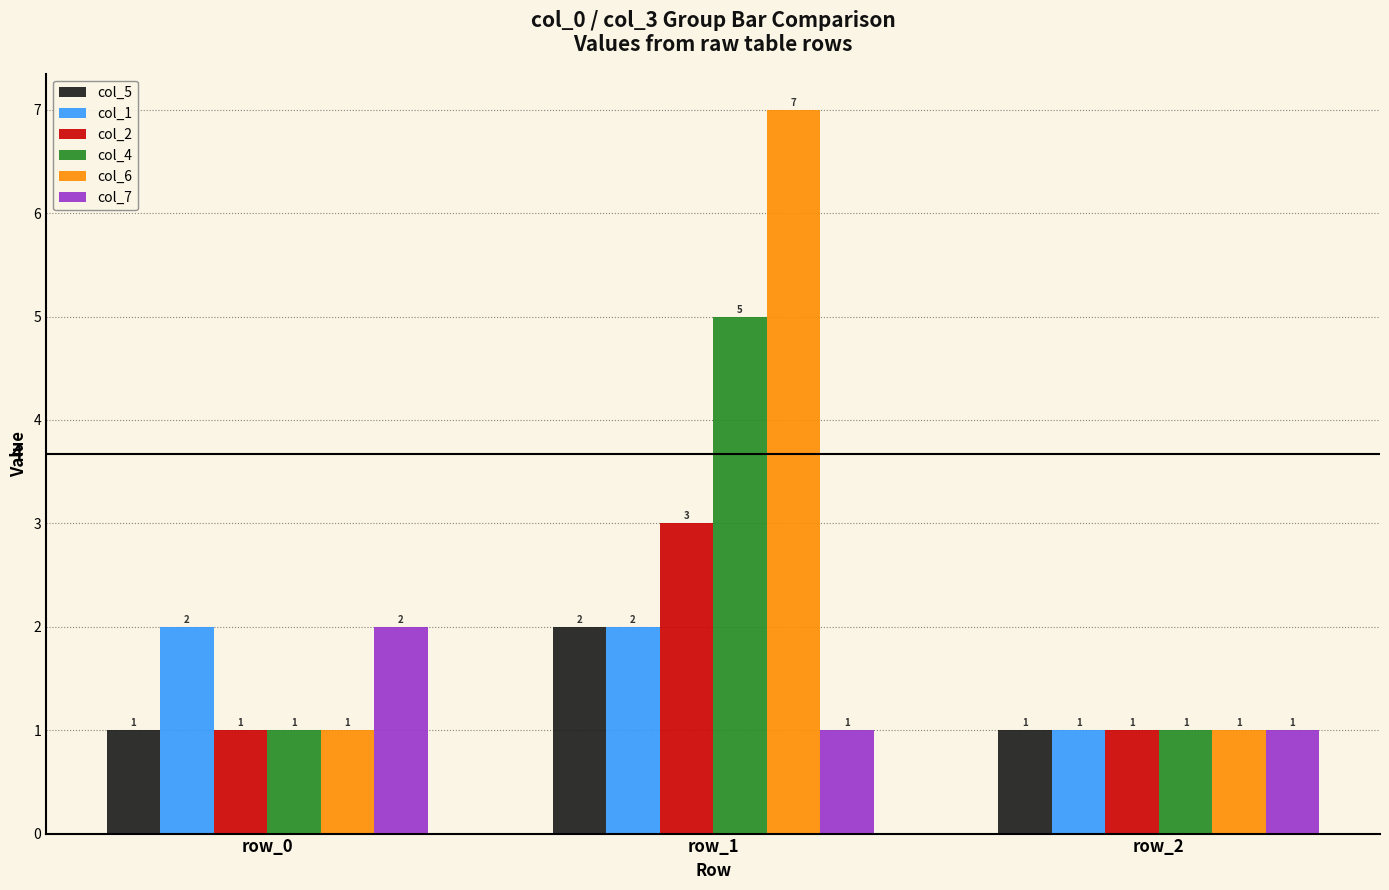

At which category is the sum across all series the highest?

row_1